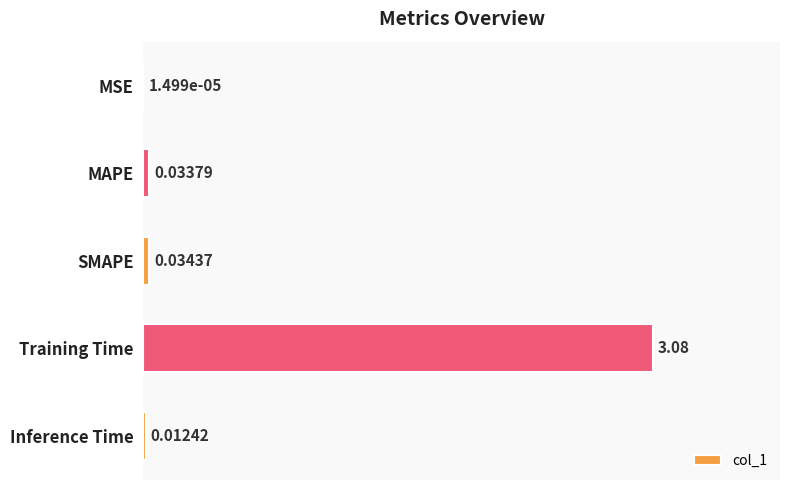

Which label corresponds to the largest value in the chart?

Training Time